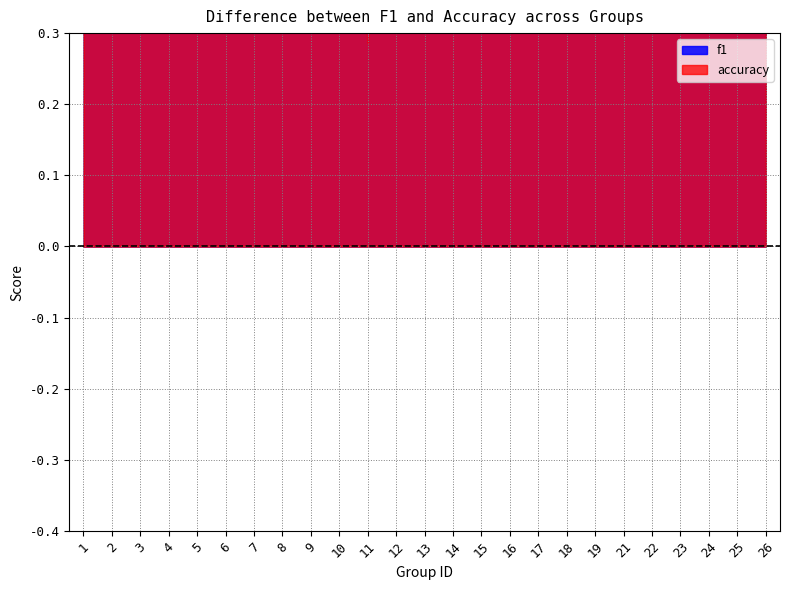

How many distinct data groups are displayed?

2